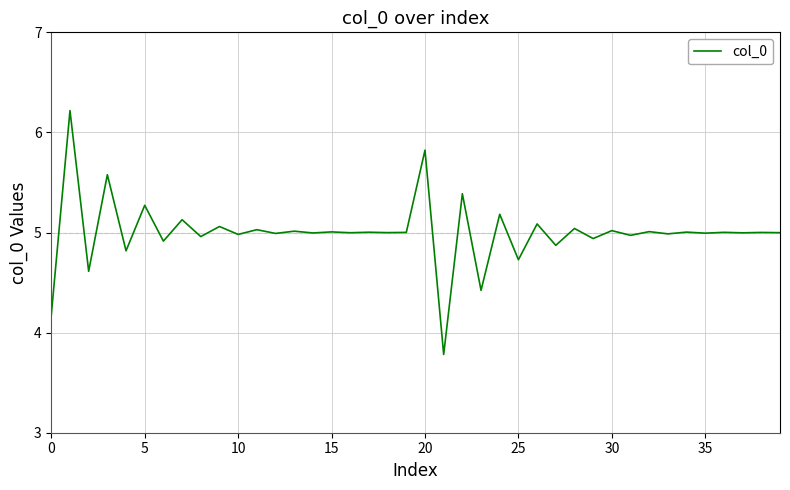

Is this an area chart (filled region under the line)?

No